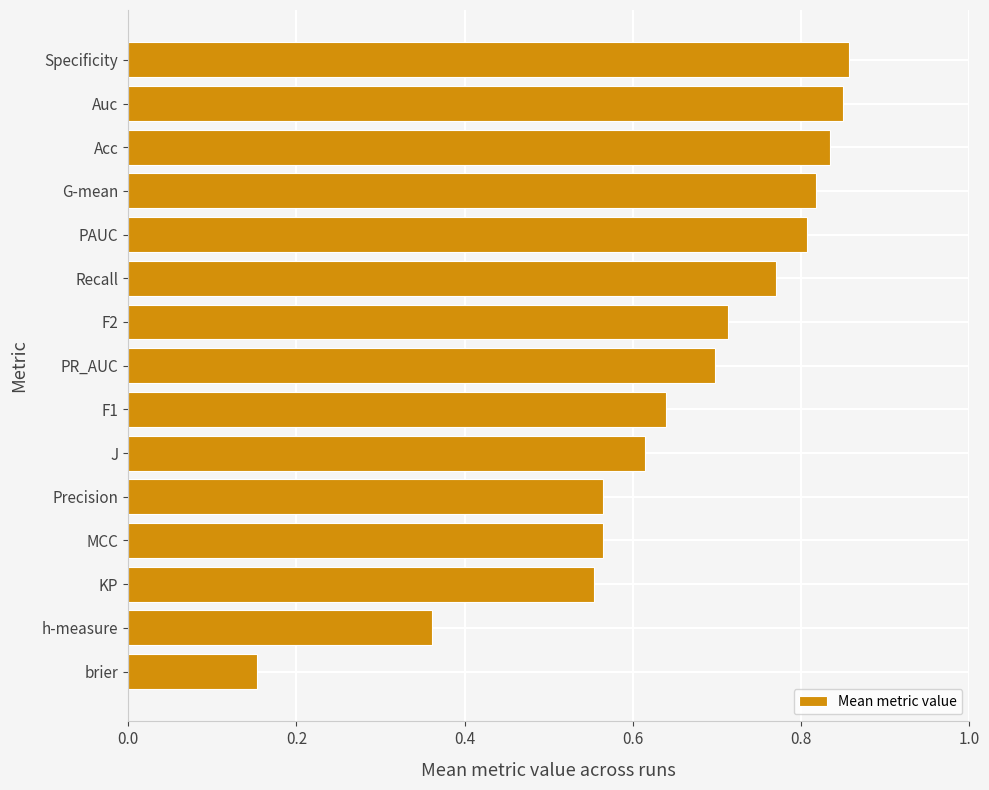

What is the change in value from Precision to G-mean?

+0.3